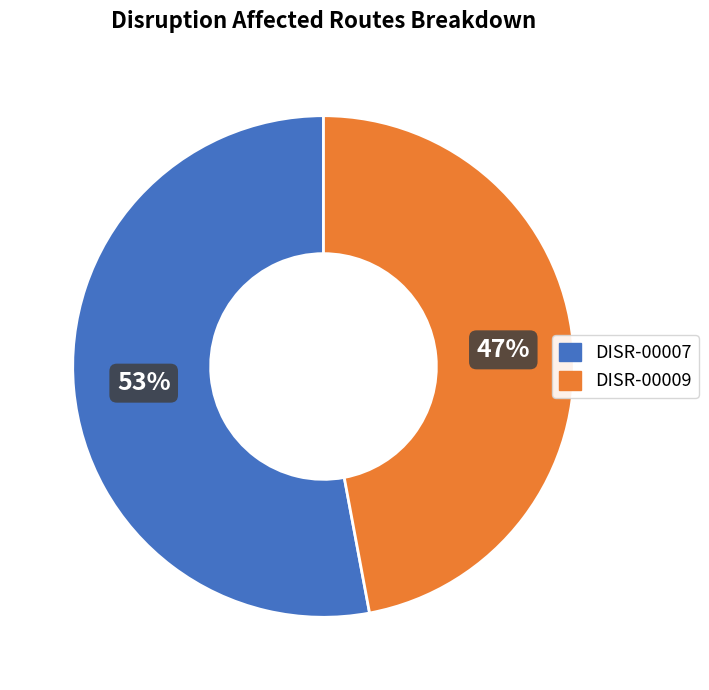

Is there a majority slice in this chart?

Yes